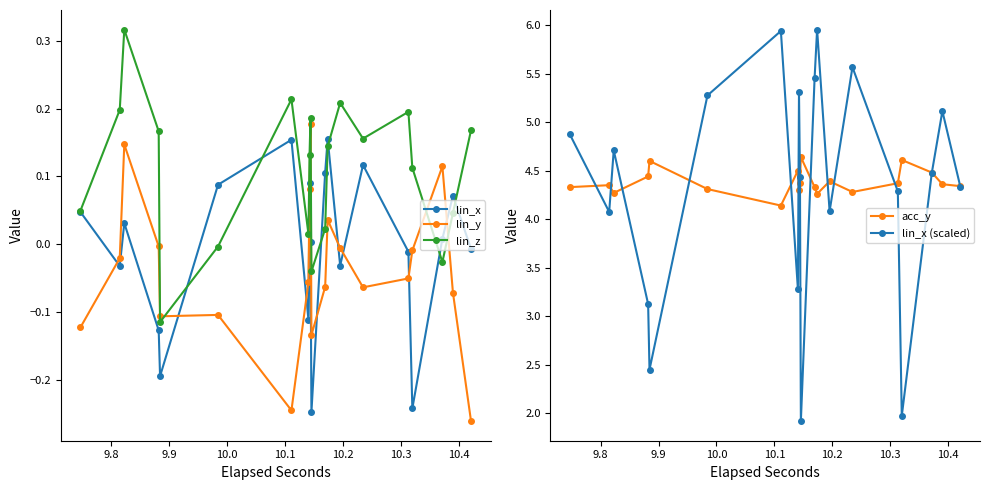

What is the value of the lin_x (scaled) point at the 6th from the left?

5.3